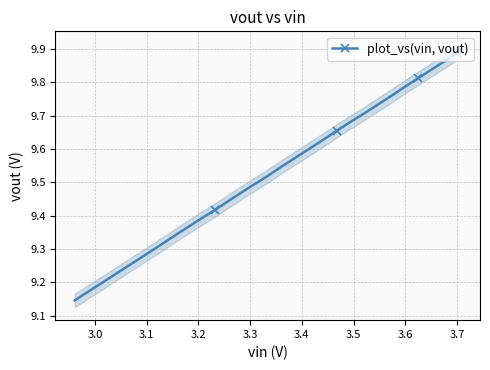

What is the difference between the maximum and minimum values?

0.7